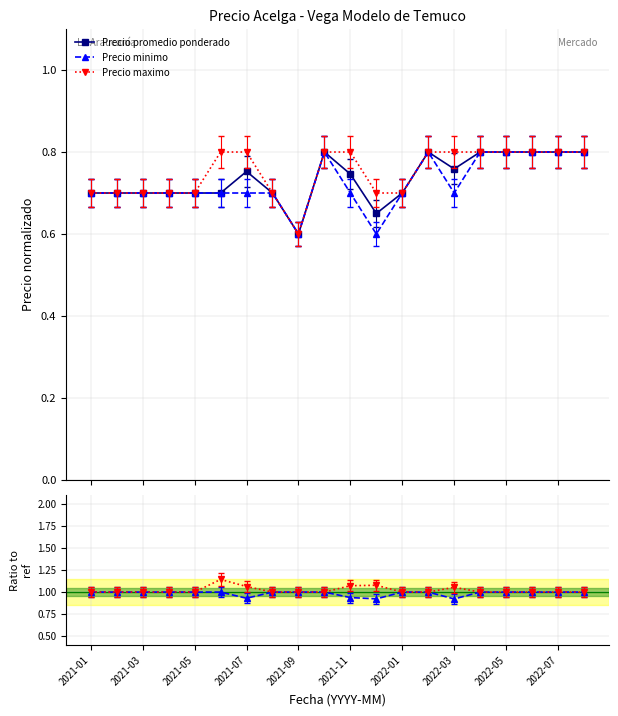

True or false: Precio maximo and Precio minimo cross at least once.

False